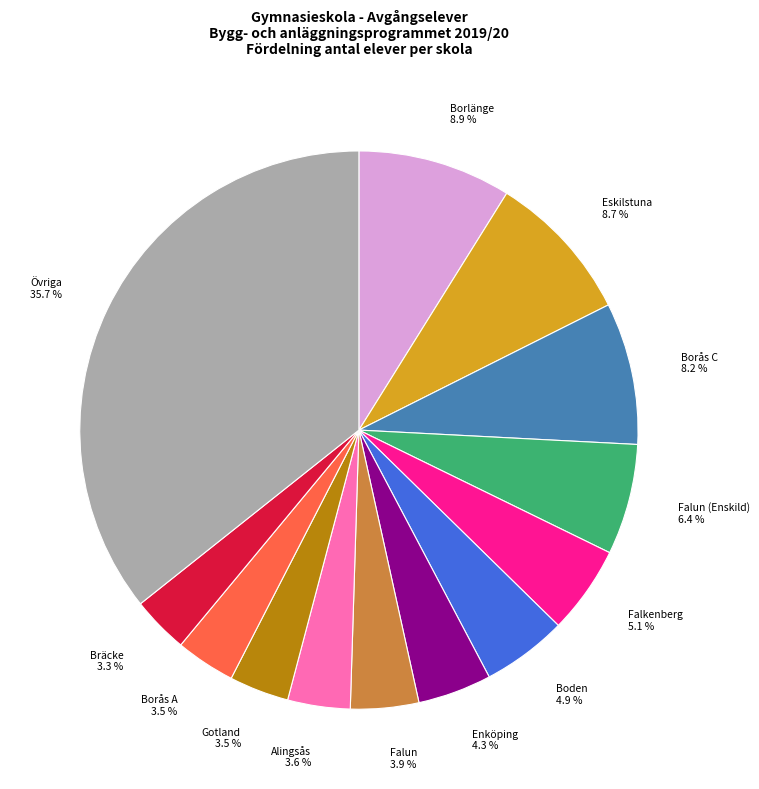

Which has a higher value, Borås A or Övriga?

Övriga